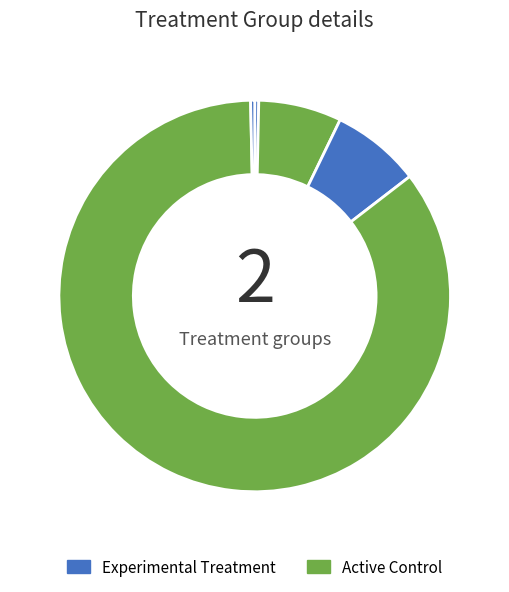

Count the number of slices in the pie.

5